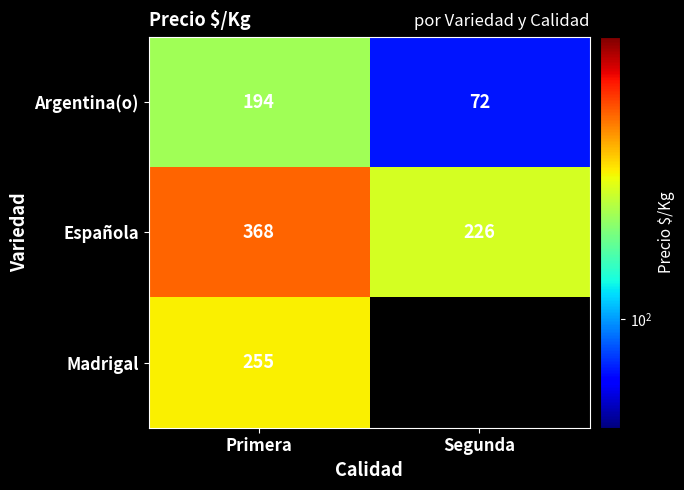

At which category is the sum across all series the highest?

Primera